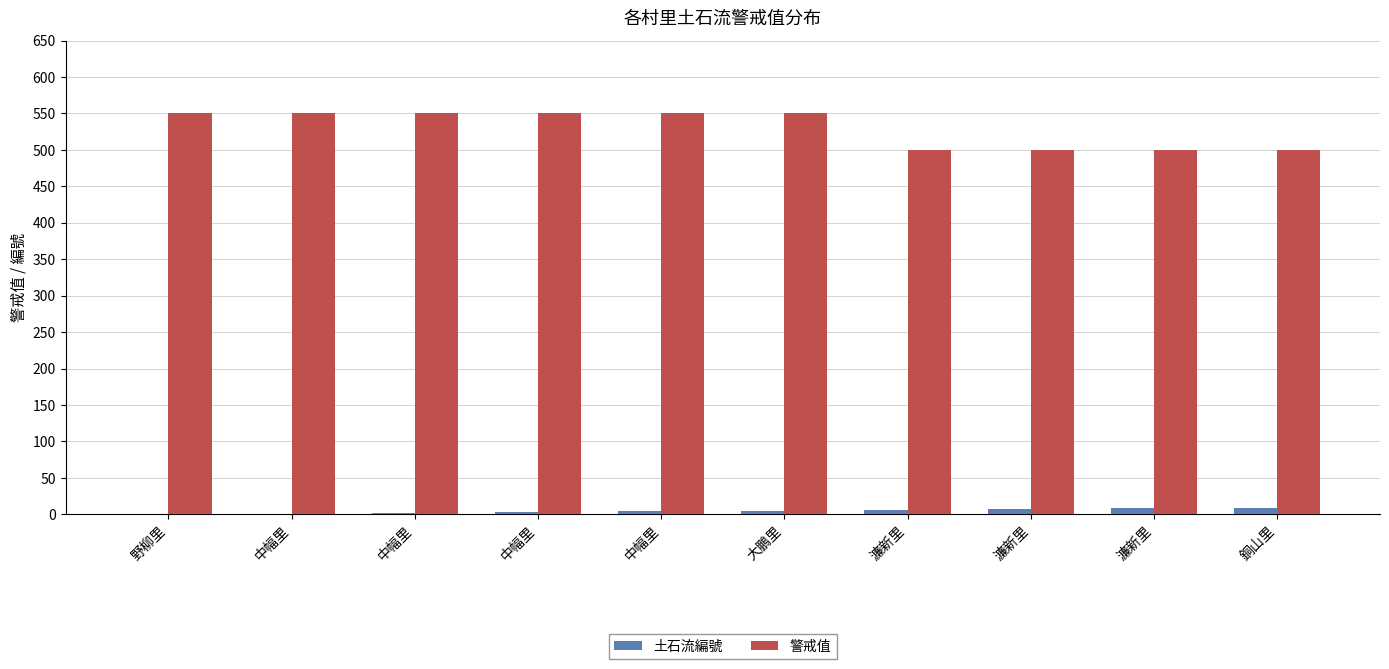

Rank the categories by 警戒值 value from highest to lowest.

野柳里, 中幅里, 中幅里, 中幅里, 中幅里, 大鵬里, 濂新里, 濂新里, 濂新里, 銅山里